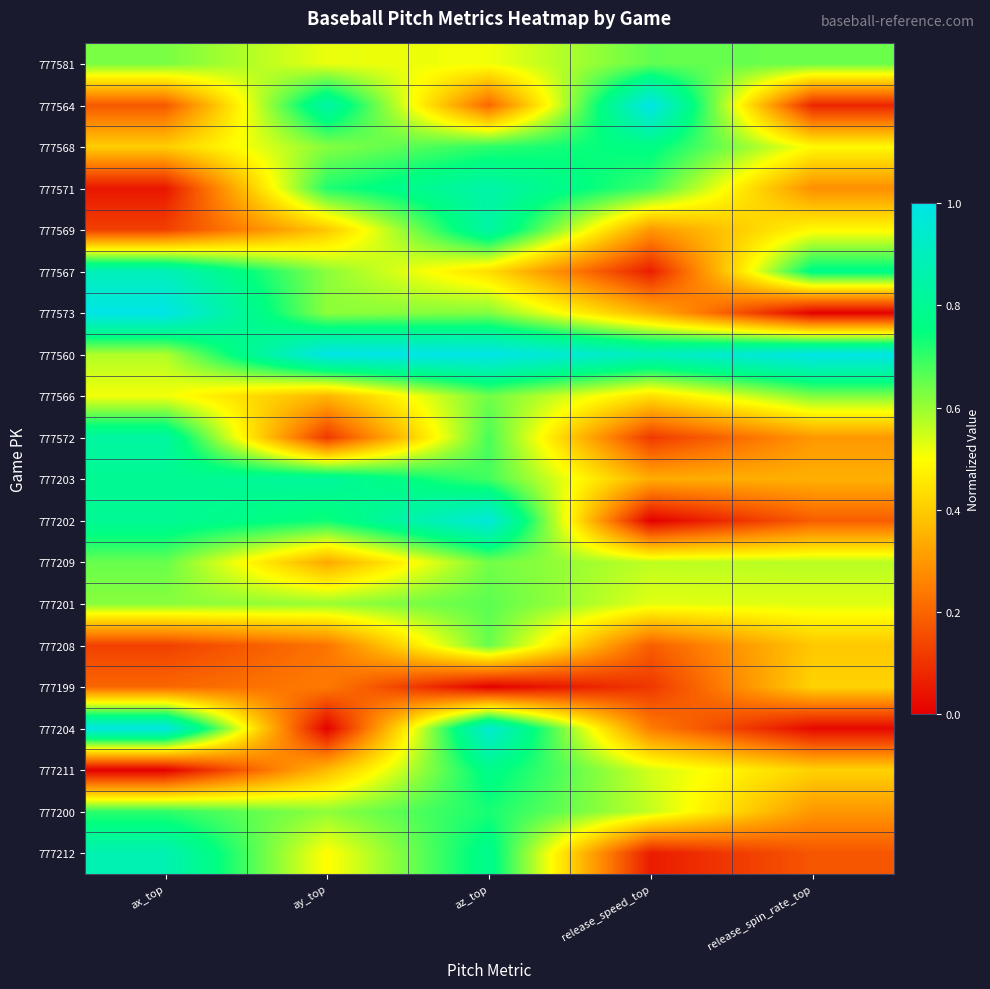

Which series has the widest spread of values?

777573